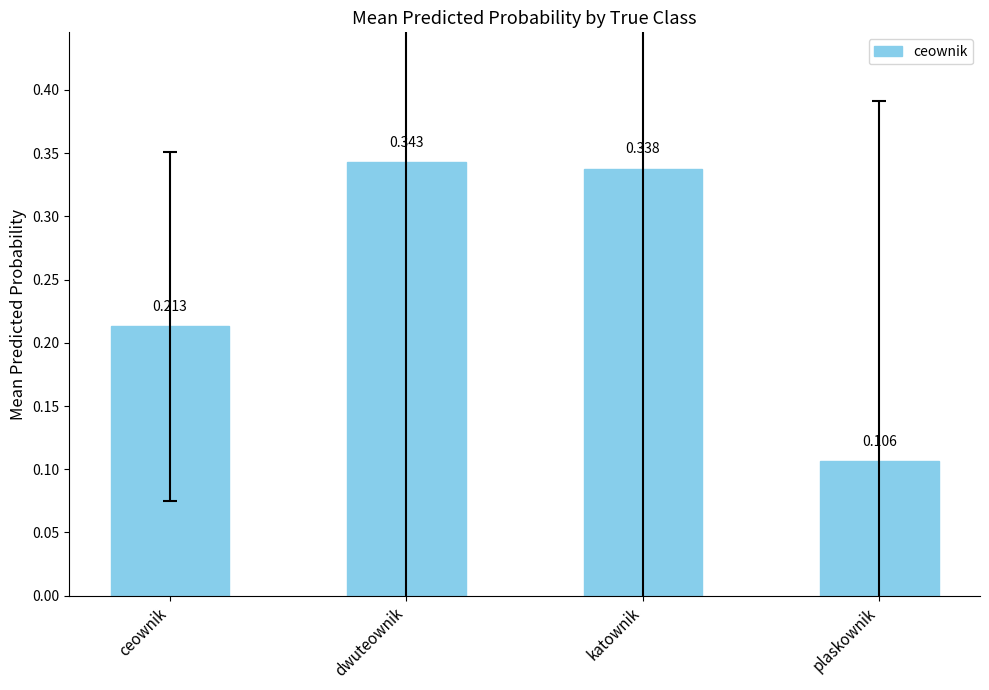

Where is the data nearest to the value 0?

plaskownik